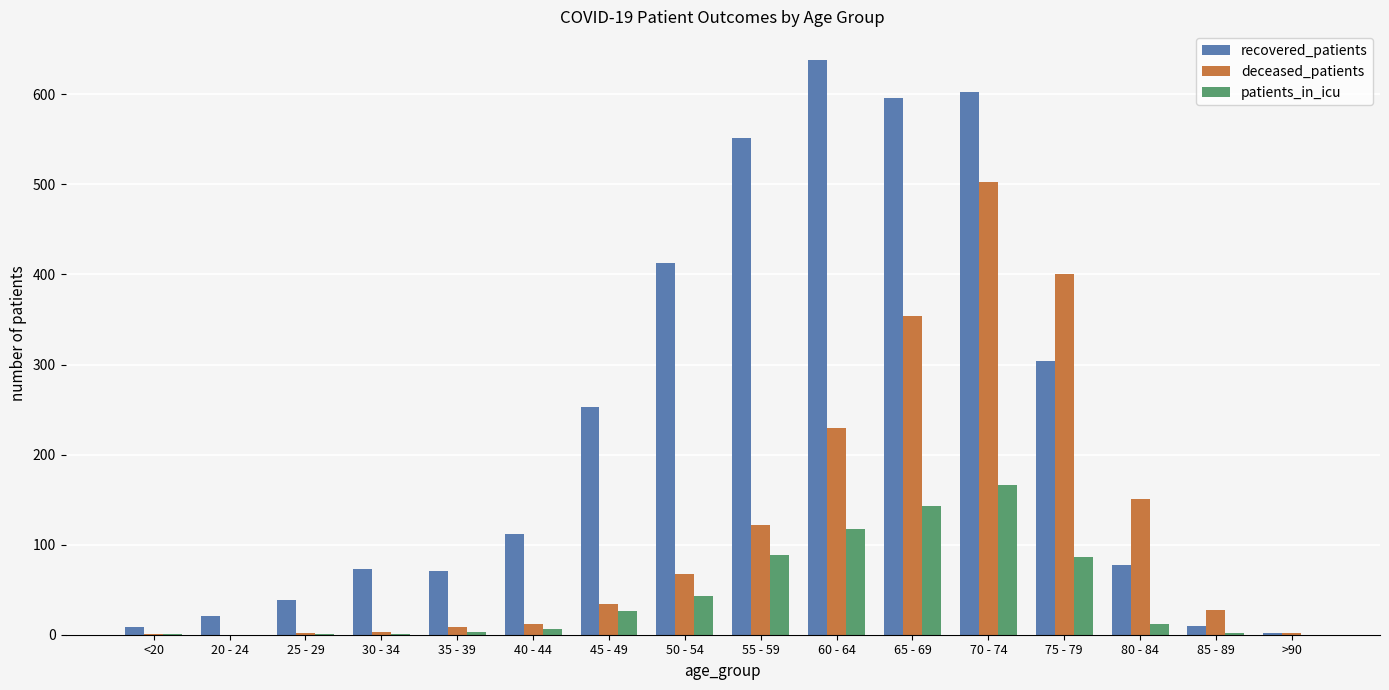

Count the number of categories in the chart.

16